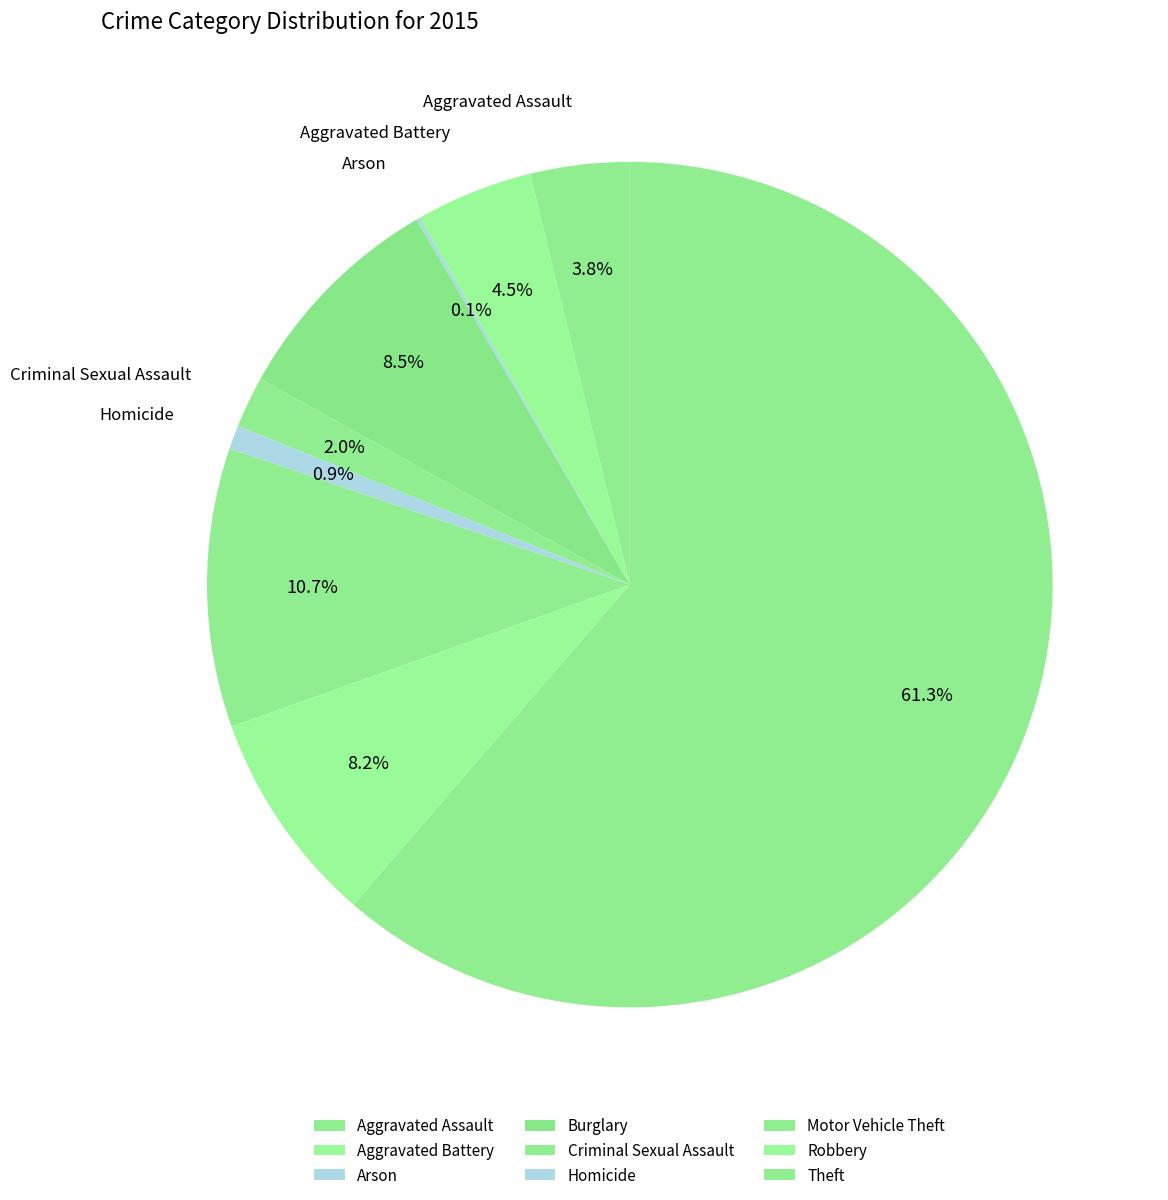

How many slices are in this pie chart?

9